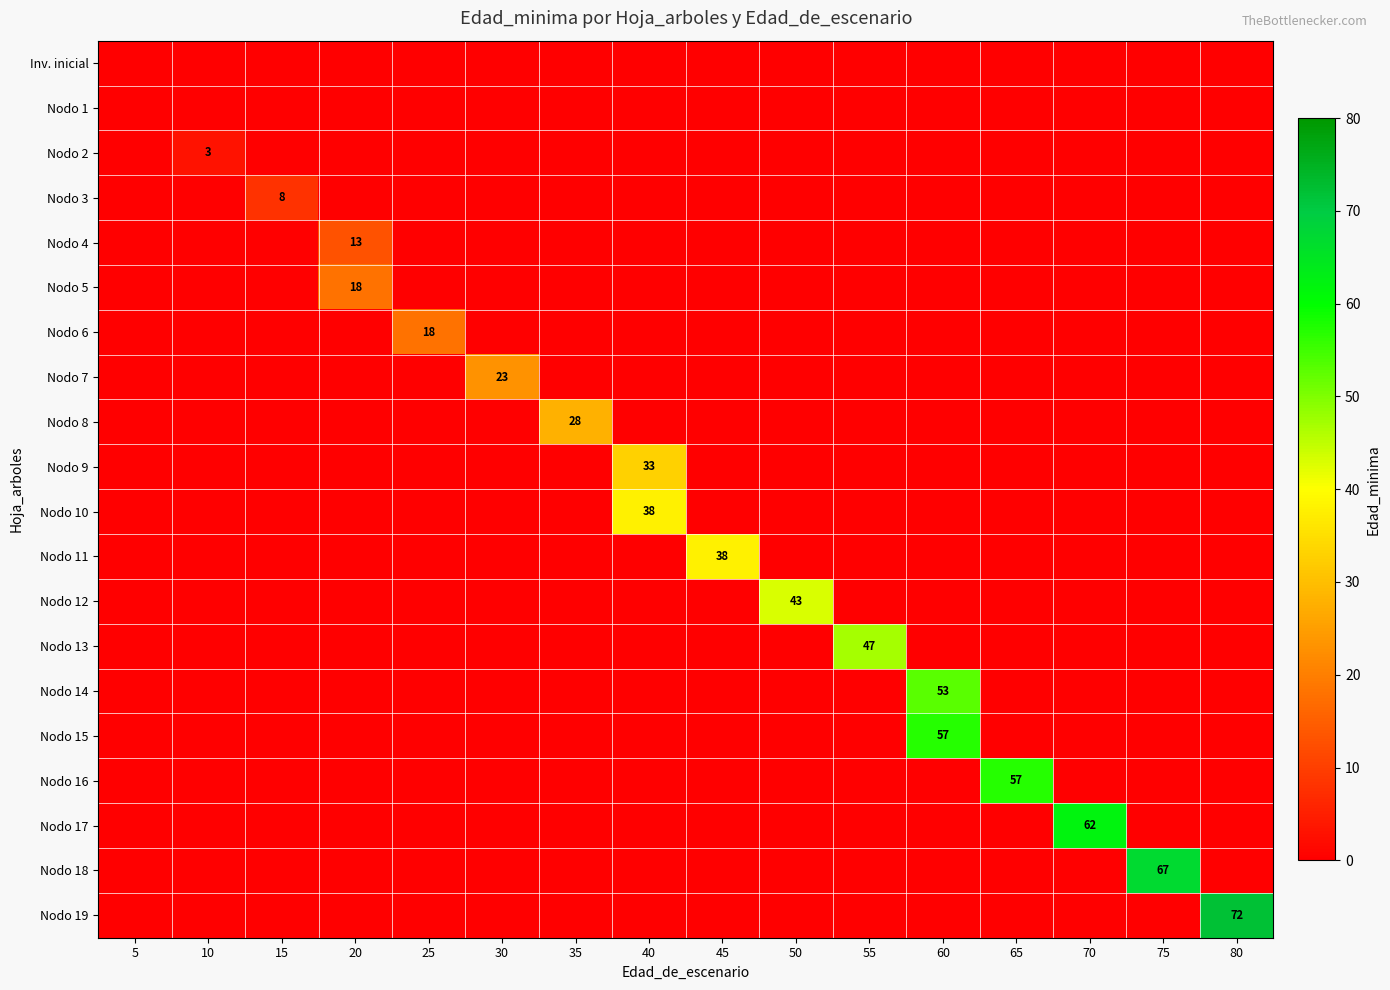

What is the average value of the Nodo 9 series?

2